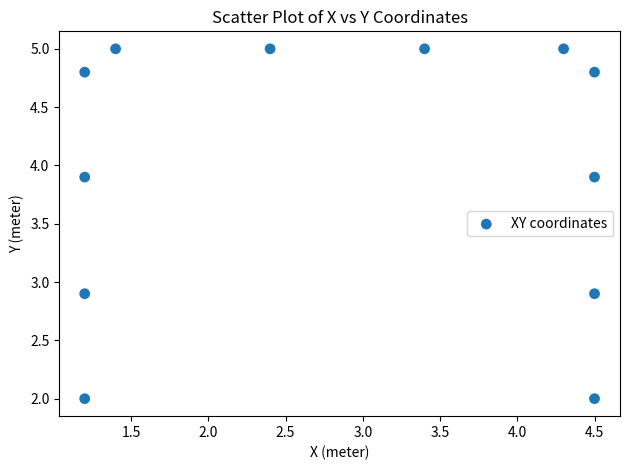

What is the range of X values (max minus min)?

3.3